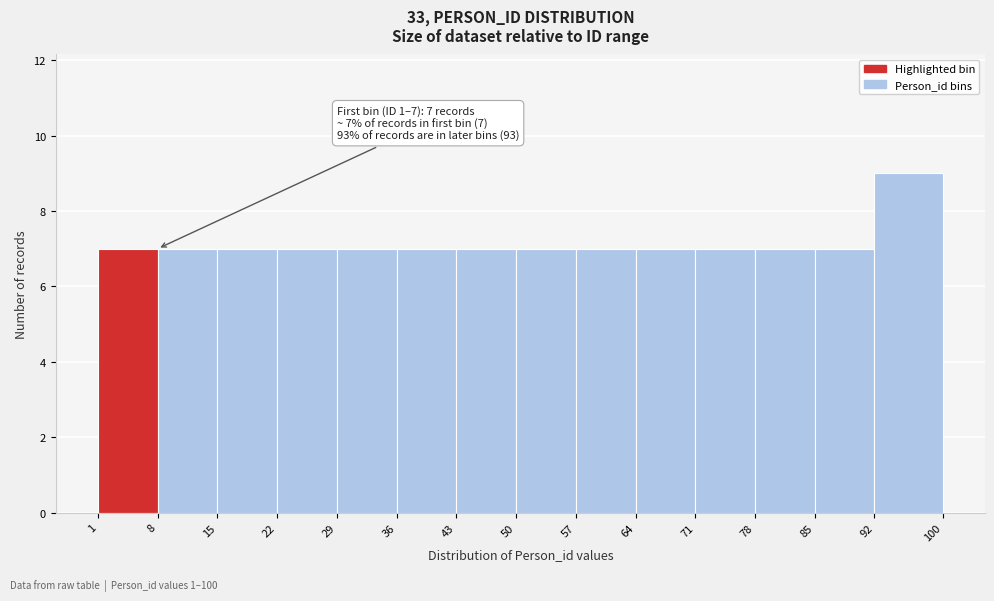

Over which range of the x-axis is the bar tallest?

92 to 100